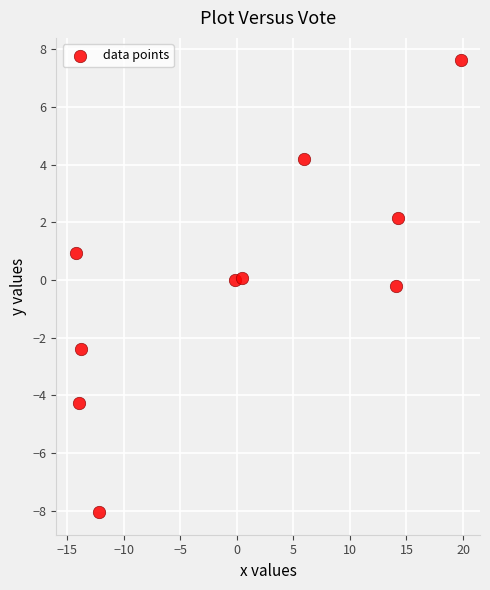

What is the range of X values (max minus min)?

34.1